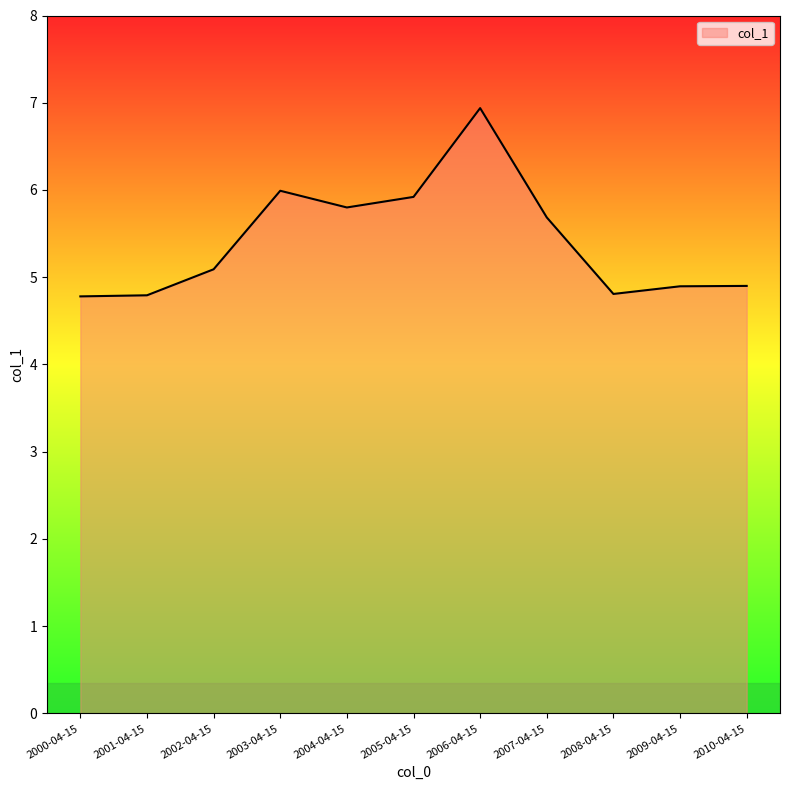

Reading right to left, extract all data points from this chart.

2010-04-15=4.9	2009-04-15=4.9	2008-04-15=4.8	2007-04-15=5.7	2006-04-15=6.9	2005-04-15=5.9	2004-04-15=5.8	2003-04-15=6.0	2002-04-15=5.1	2001-04-15=4.8	2000-04-15=4.8